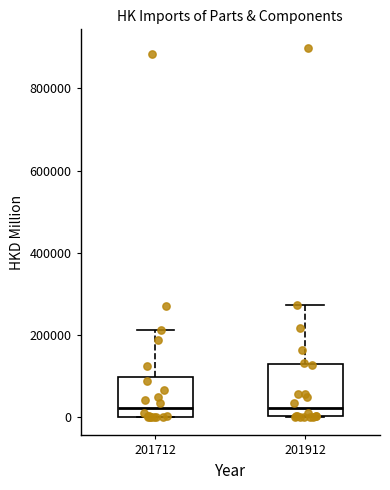

Comparing the boxes themselves (not the whiskers), which one is the tallest?

201912